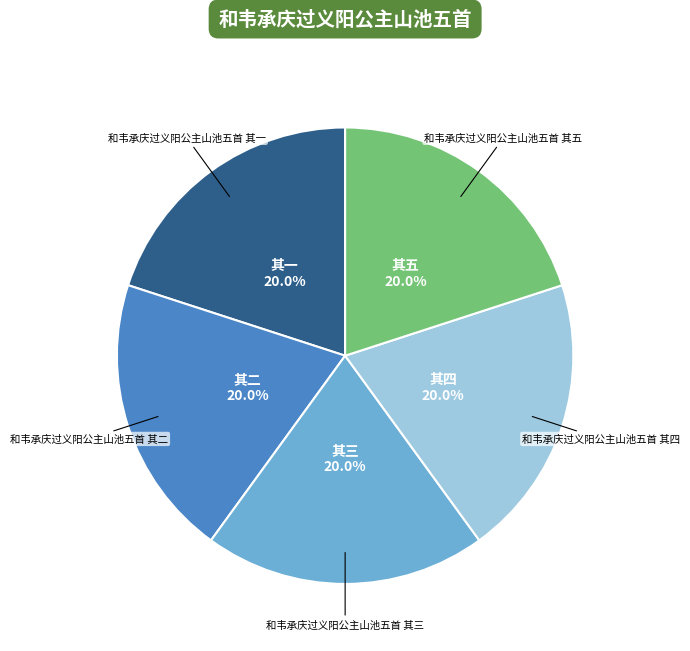

Is there a majority slice in this chart?

No